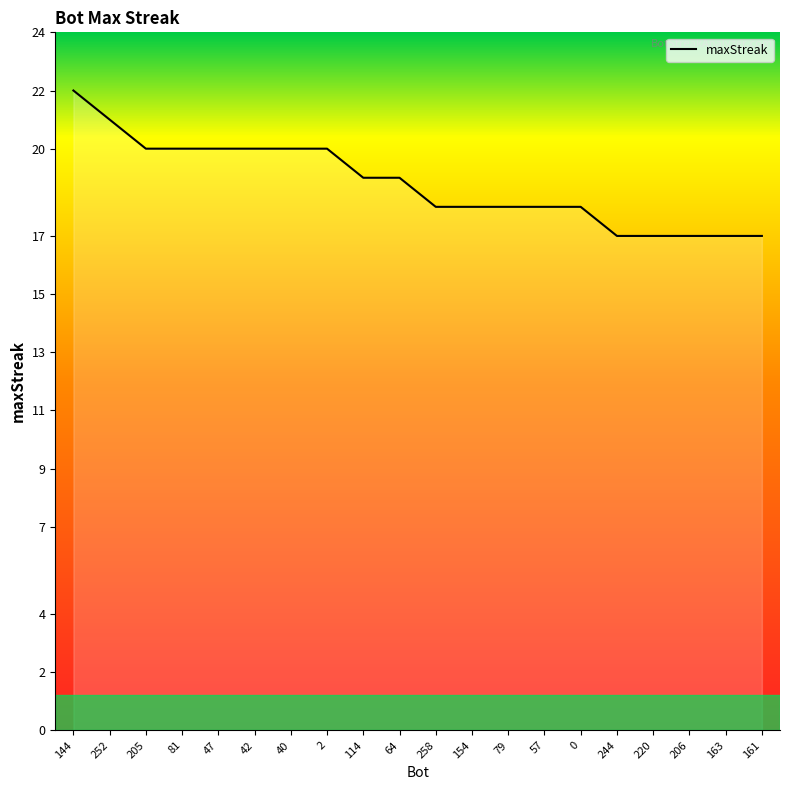

What is the ratio of the value at 161 to the value at 258?

0.9